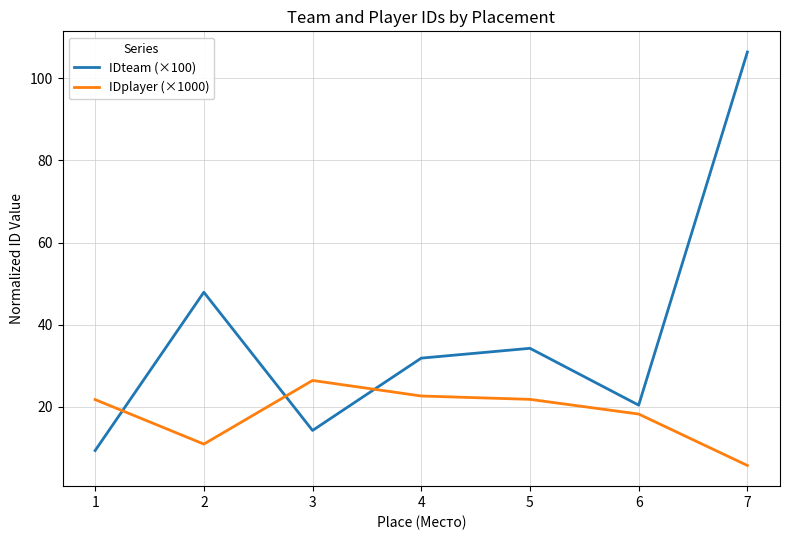

Rank the series by their average value, from lowest to highest.

IDplayer (×1000), IDteam (×100)